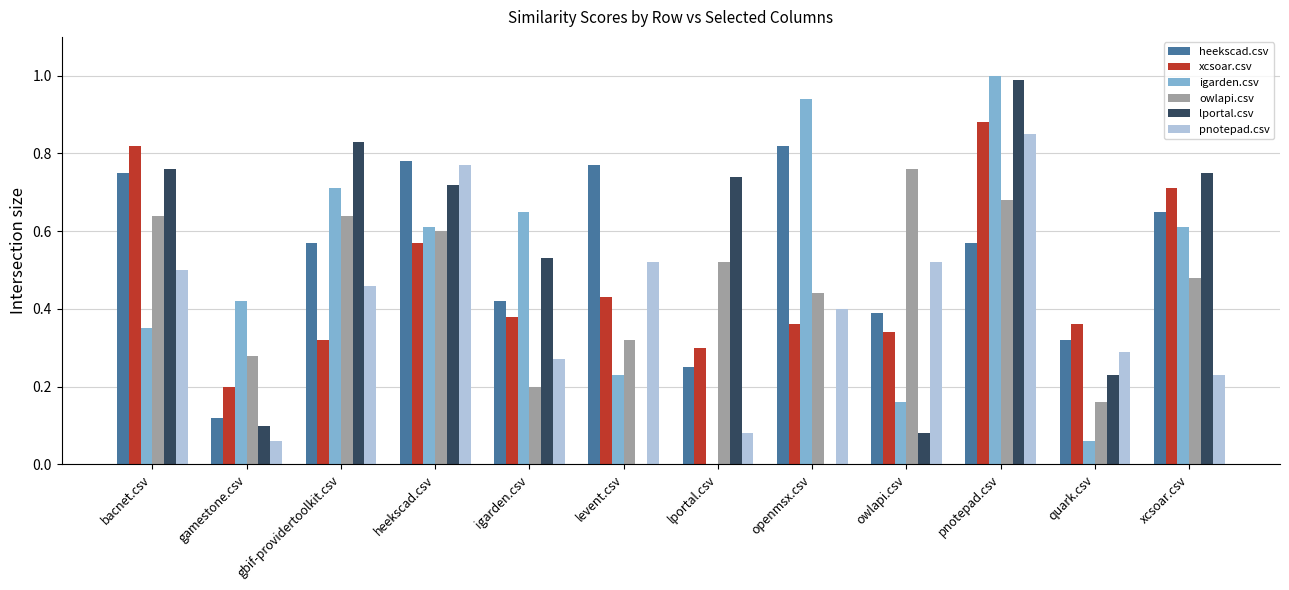

What is the maximum value shown in the chart?

1.0